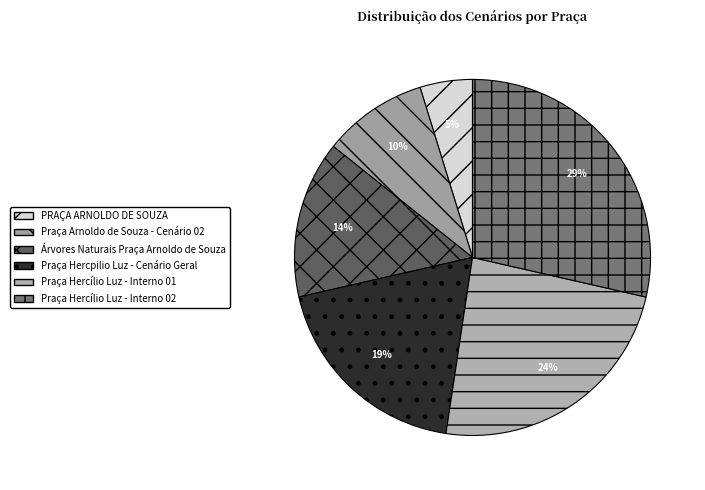

Which category has the smallest portion of the pie?

PRAÇA ARNOLDO DE SOUZA